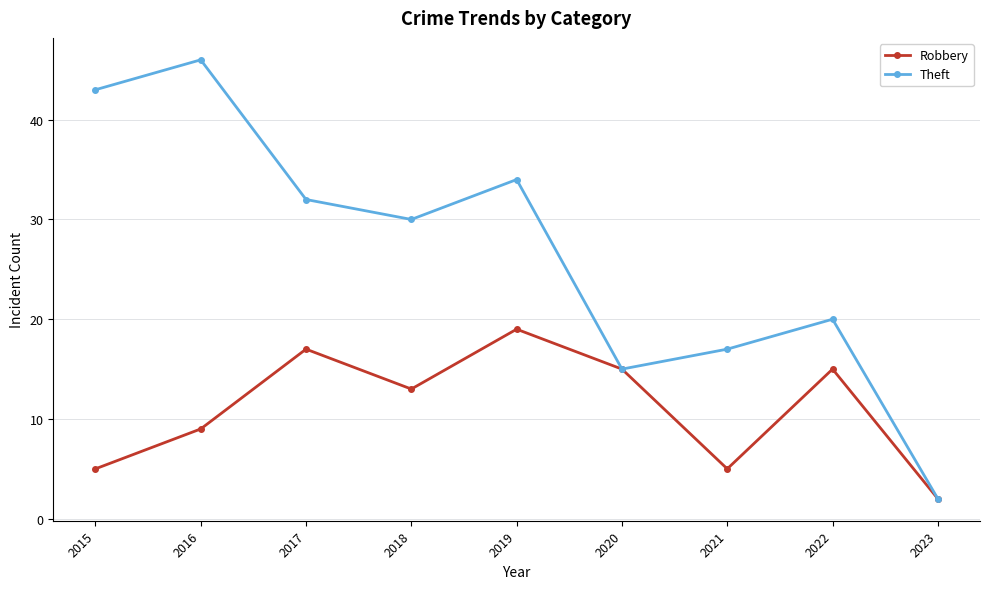

What is the approximate value of Theft at 2022, to the nearest 10?

20